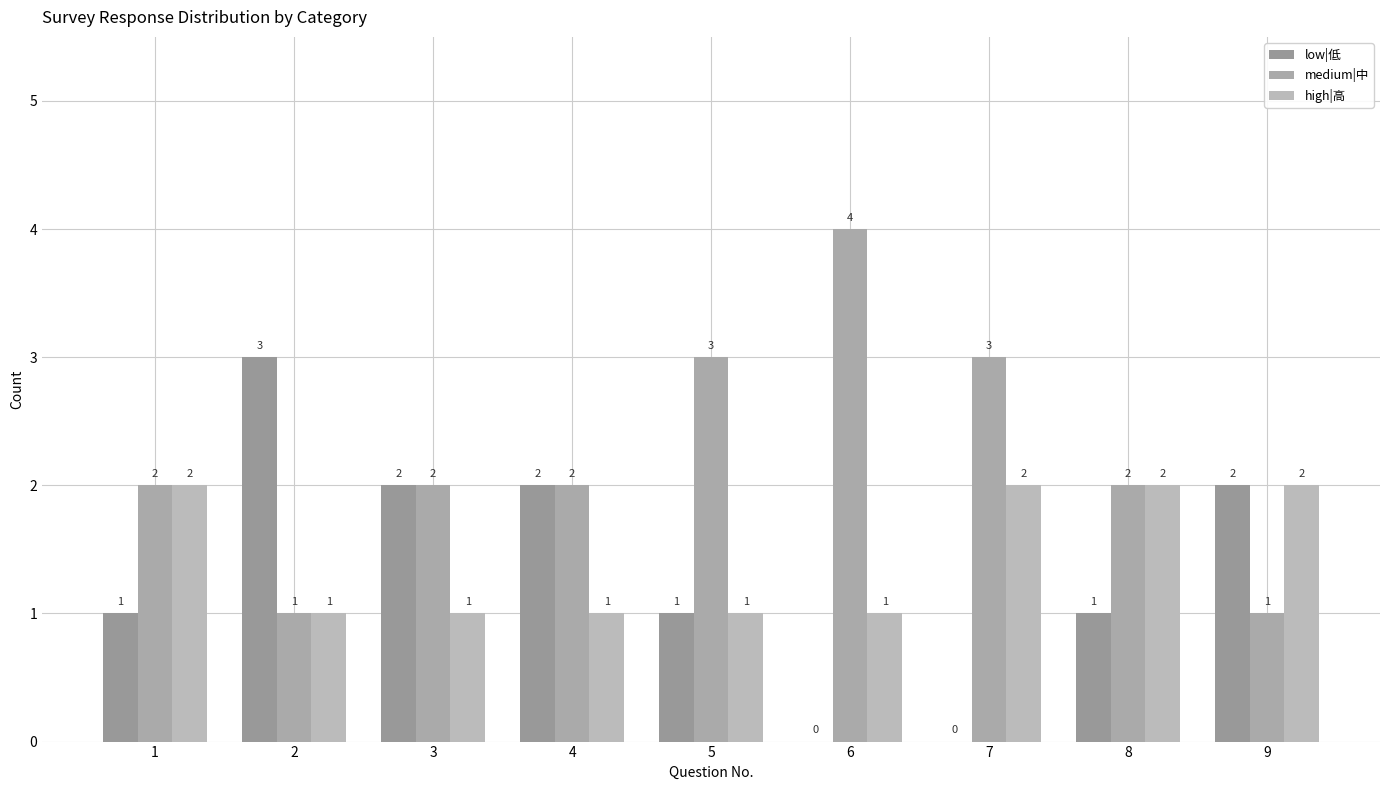

What is the sum of all medium|中 values?

20